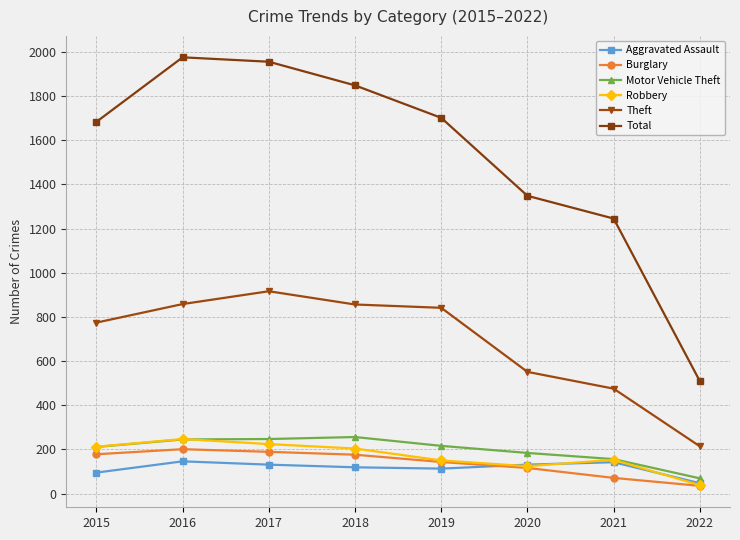

Is it true that Burglary equals 176 at 2018?

True